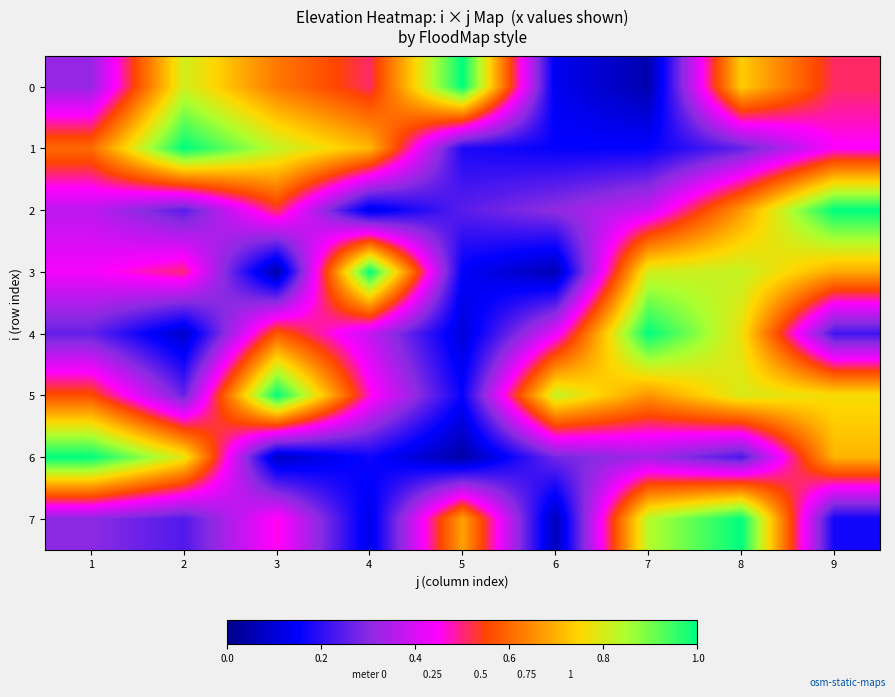

Which series changed the most between 3 and 8?

3